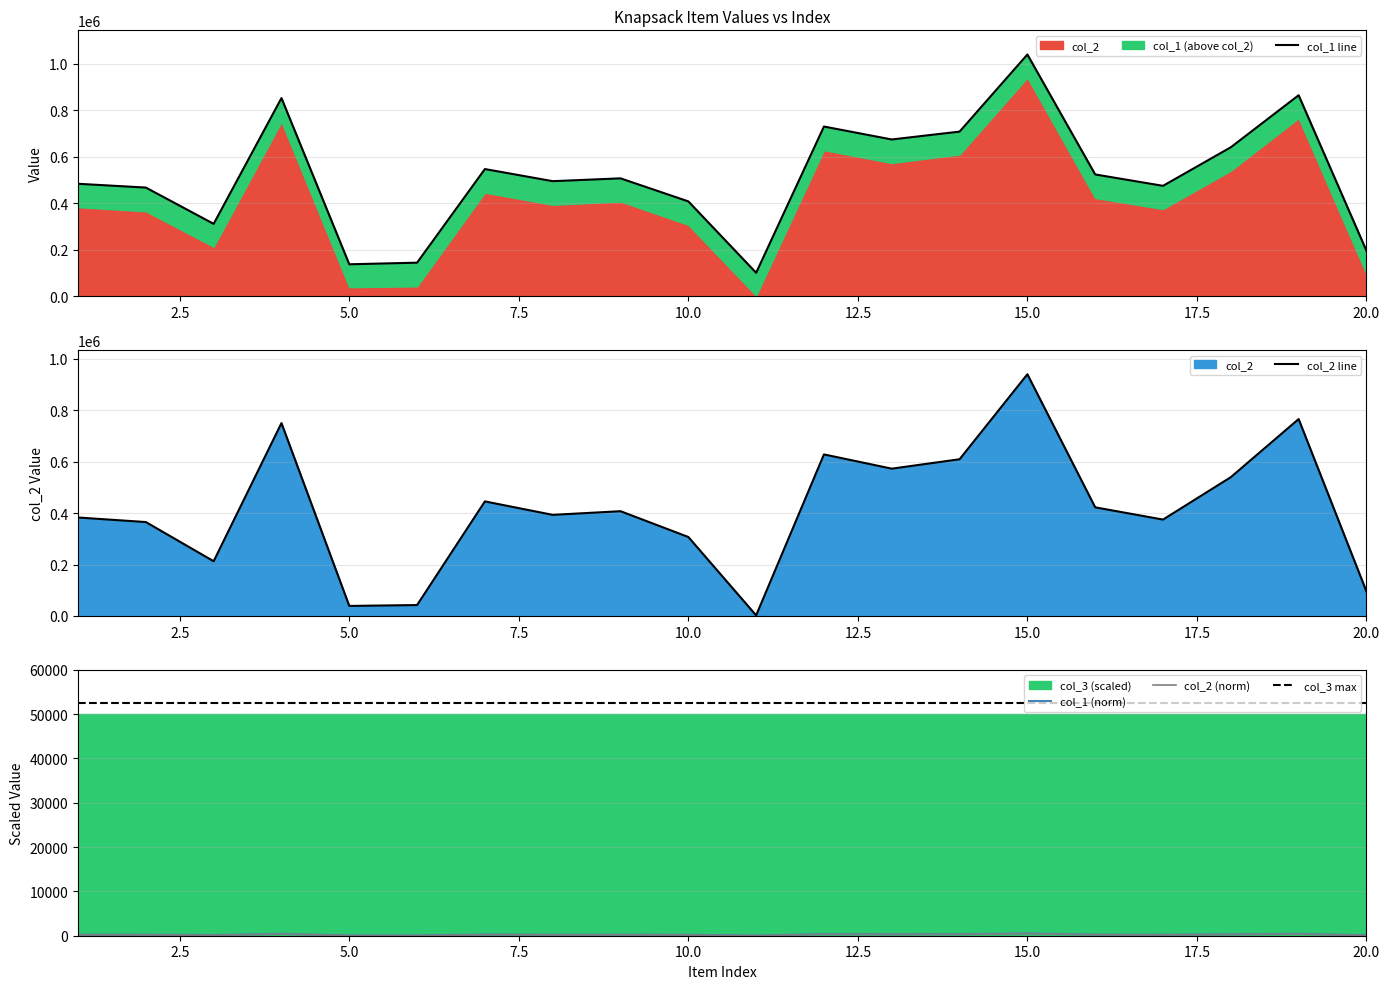

True or false: col_3 max and col_1 (norm) intersect in this chart.

False